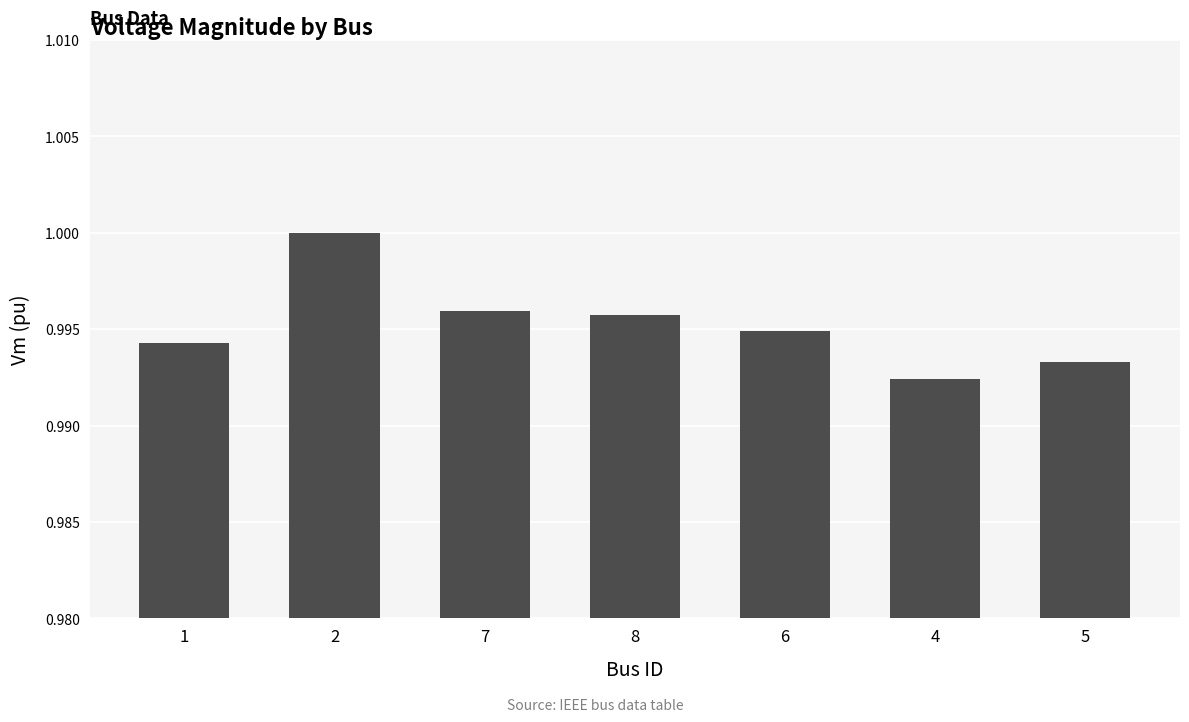

At which label is the value closest to 0?

4